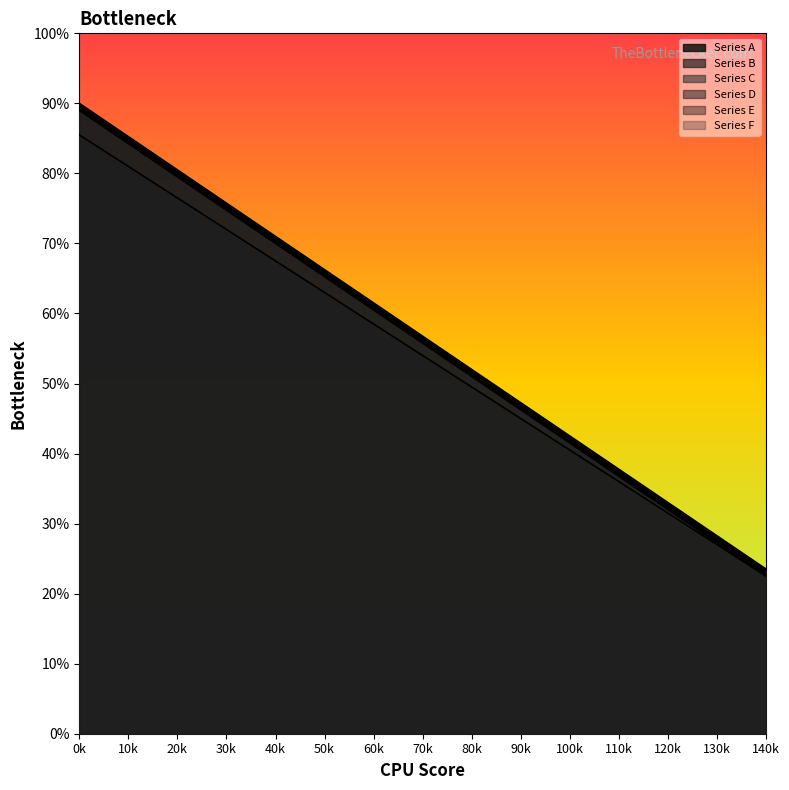

How many lines are shown in the chart?

6